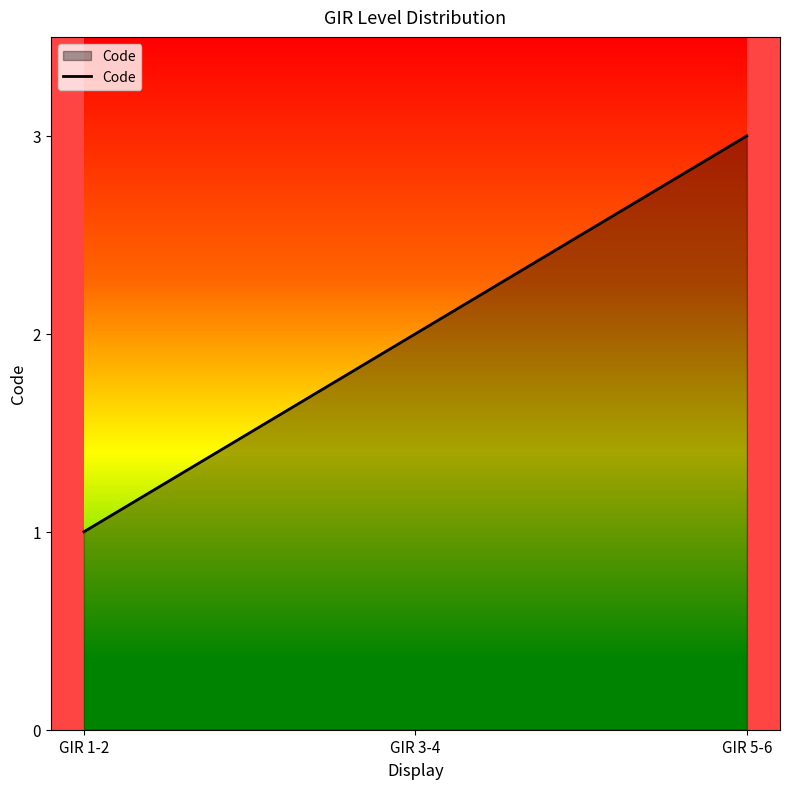

What is the minimum value shown in the chart?

1